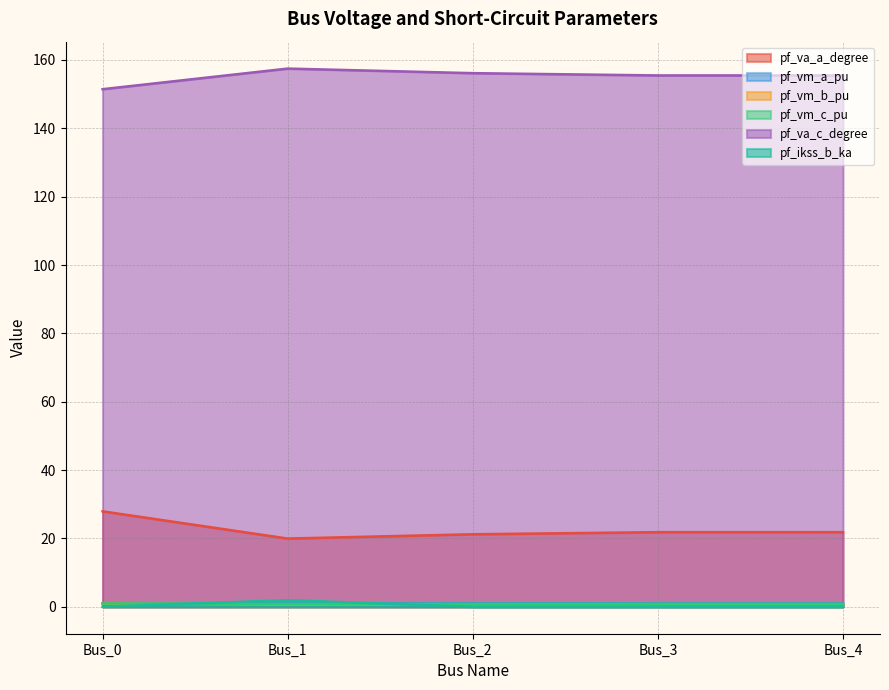

True or false: pf_vm_a_pu and pf_vm_c_pu intersect in this chart.

False